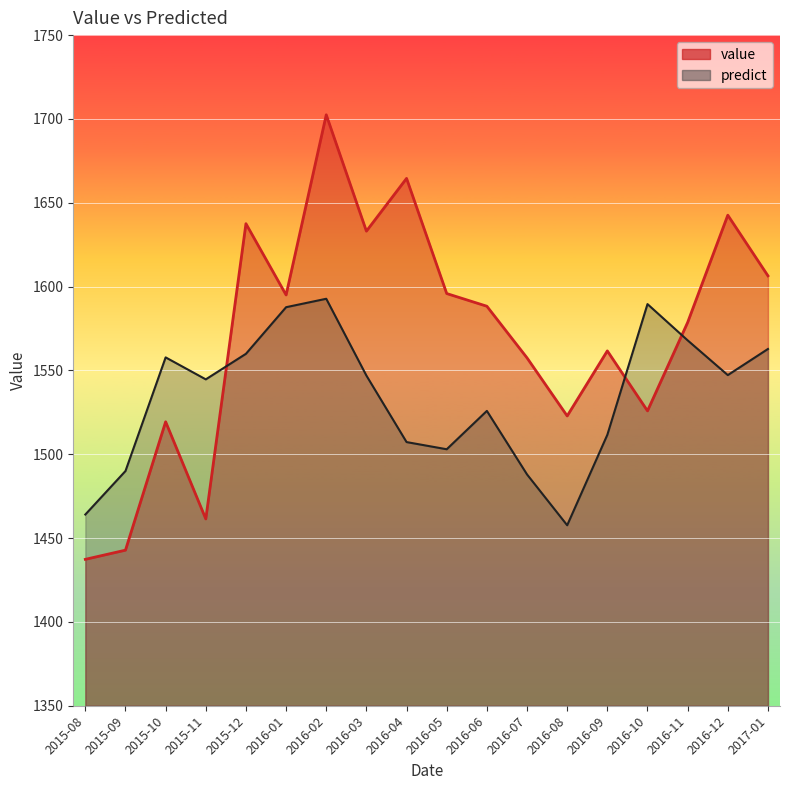

Which series changed the most between 2016-09 and 2017-01?

predict